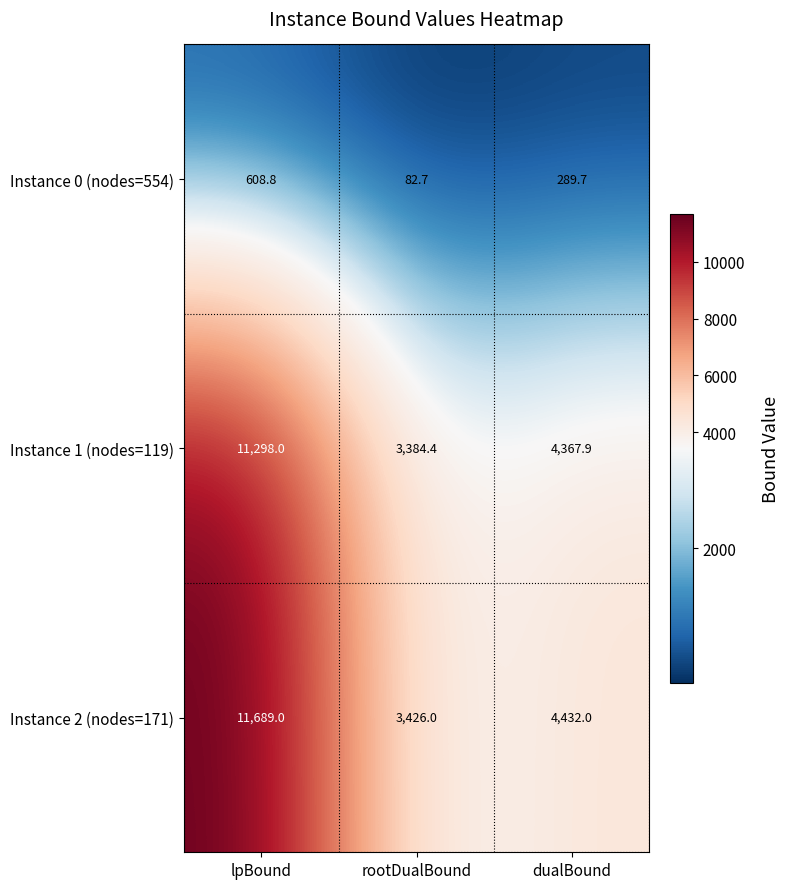

Which category has the lowest value across all series?

rootDualBound